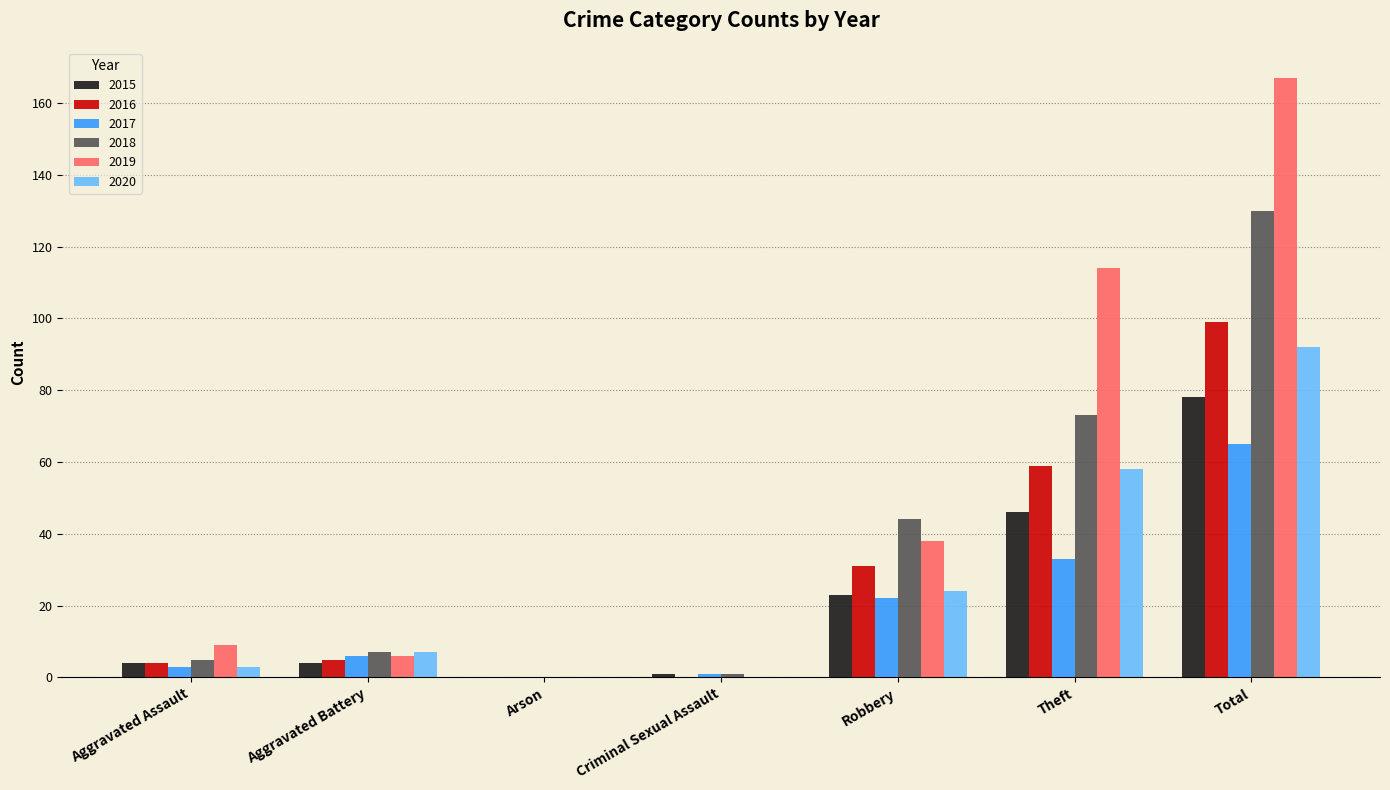

How many values in 2018 are above zero?

6